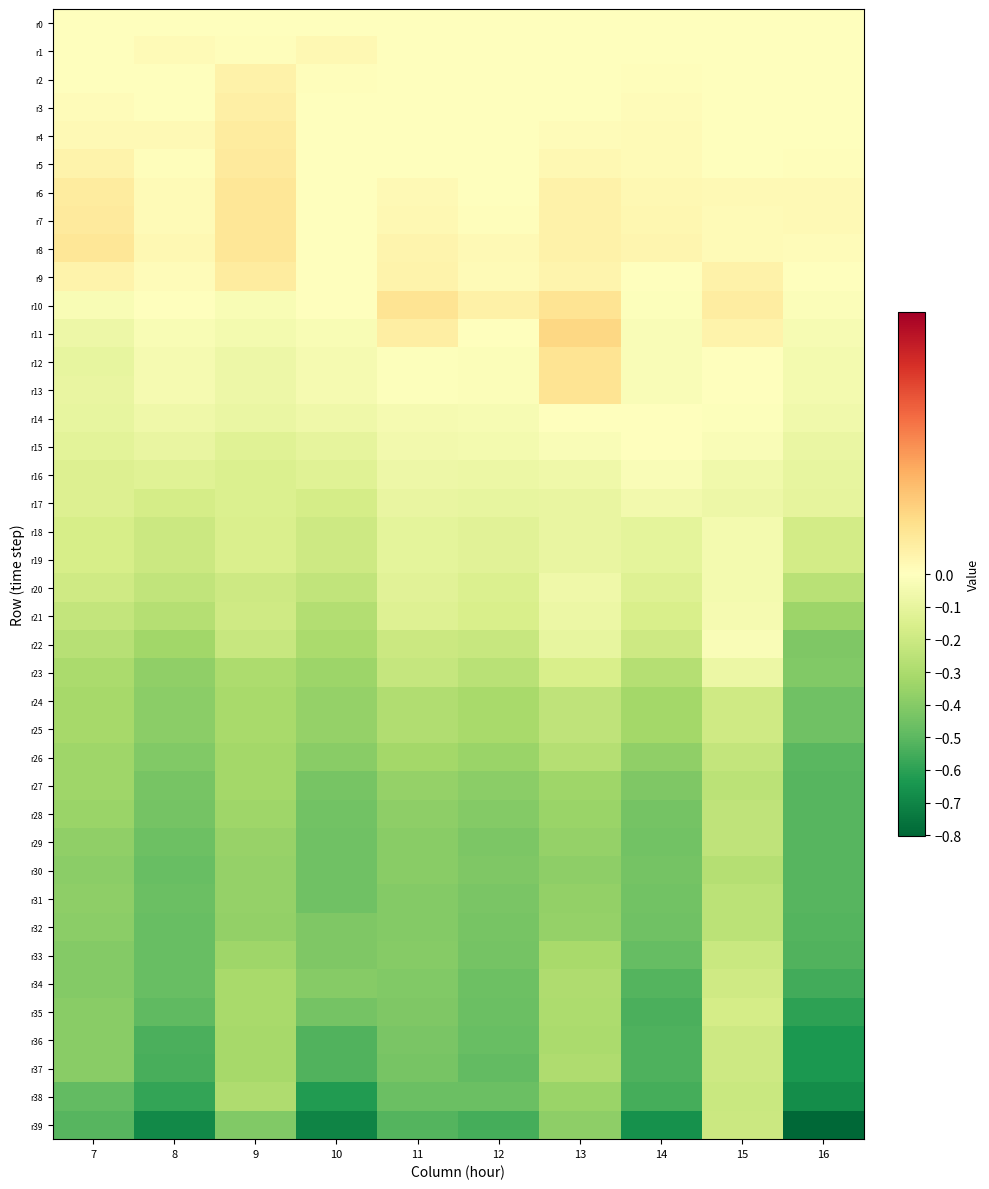

At how many categories does at least one series exceed 0?

10